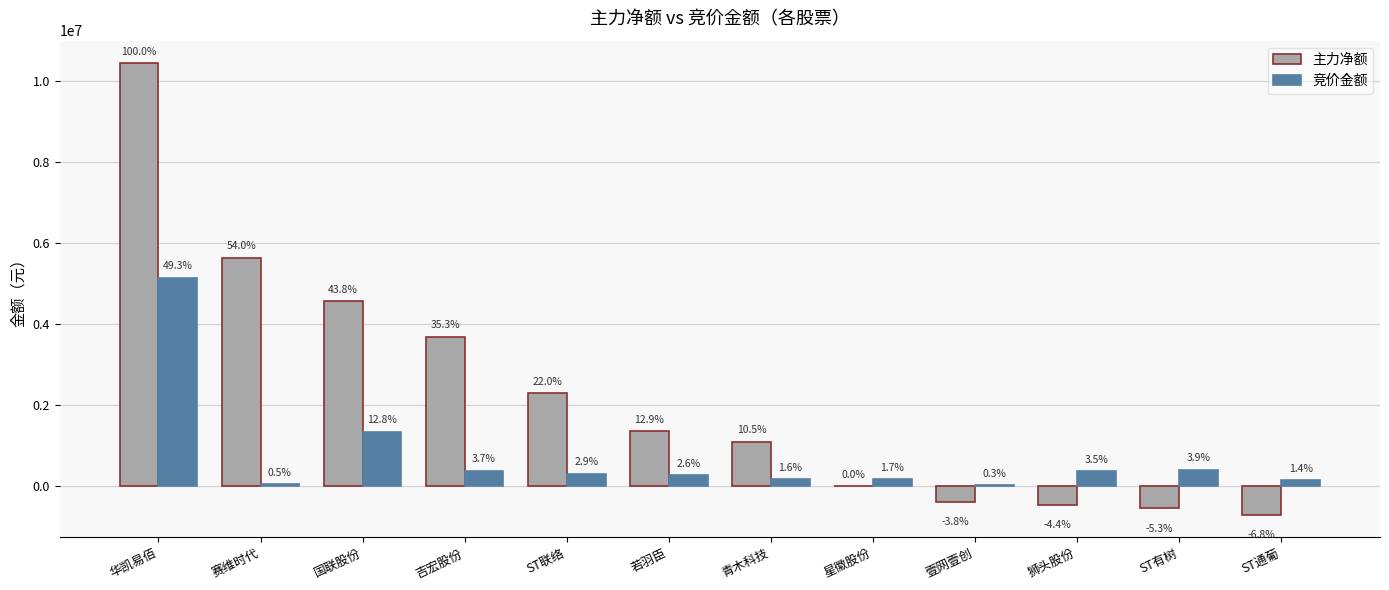

What is the maximum value shown in the chart?

10434416